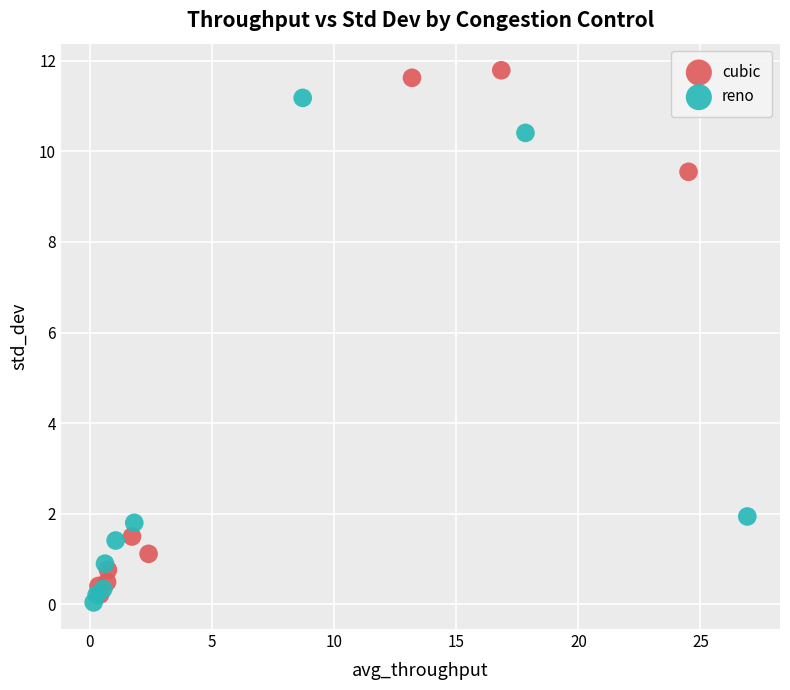

What are all the series names shown in the legend?

cubic, reno